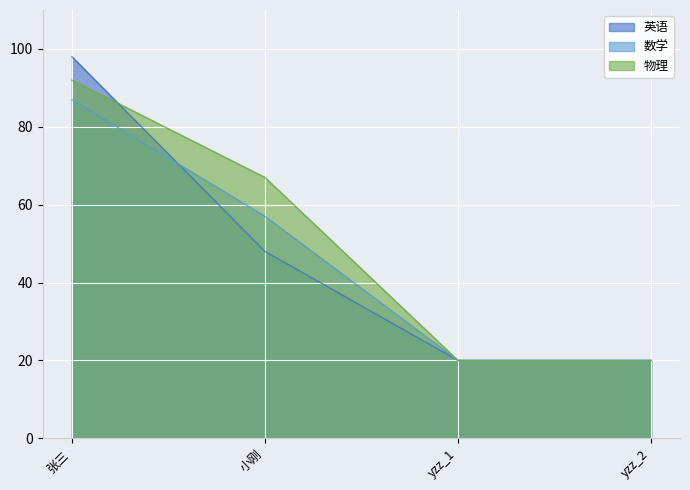

Rank the series by their maximum value, from highest to lowest.

英语, 物理, 数学